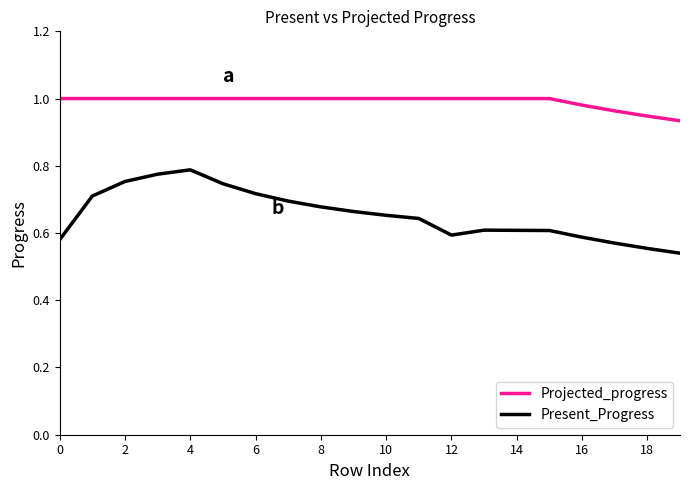

List the series in order of their peak value, lowest first.

Present_Progress, Projected_progress